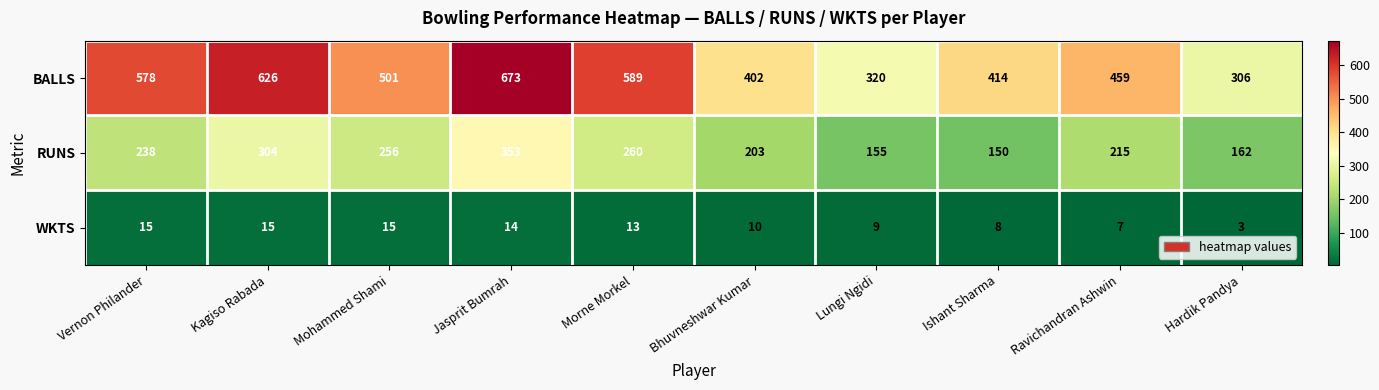

At which label does BALLS first exceed 501?

Vernon Philander